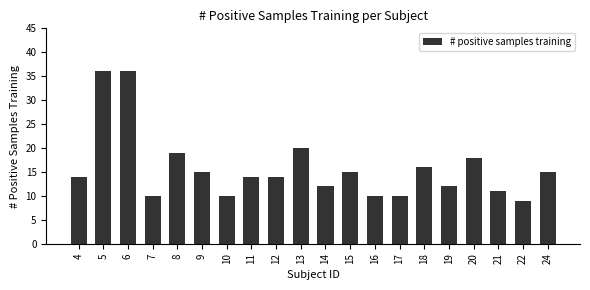

What is the greatest value displayed?

36